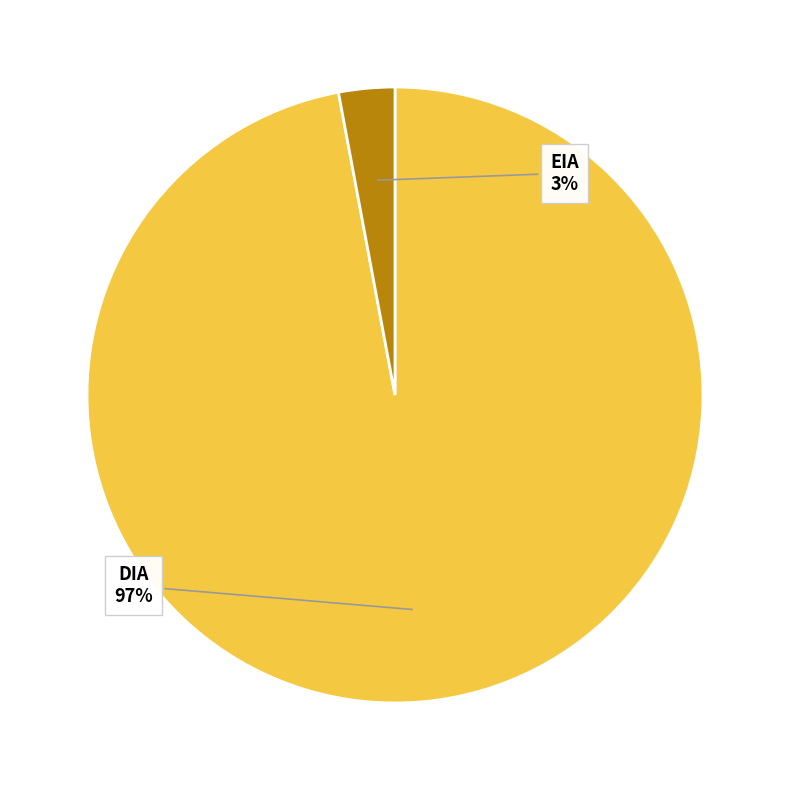

To the nearest percent, what is the average slice percentage?

50%